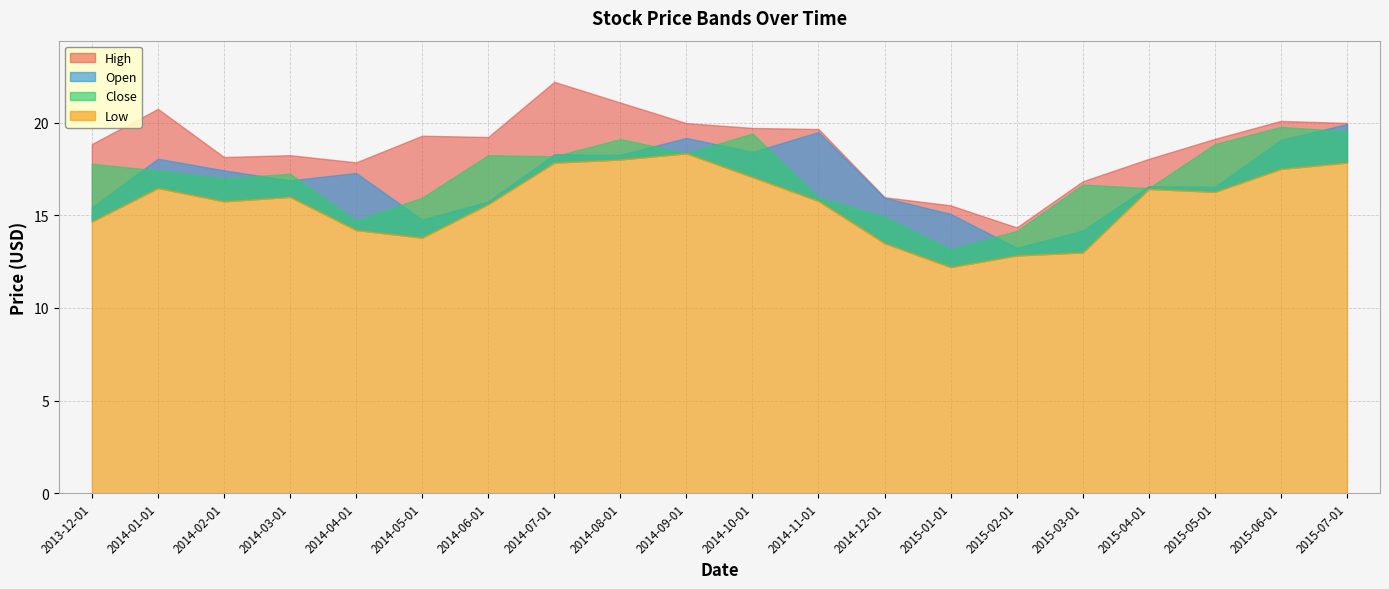

At which label does Open reach its peak?

2015-07-01